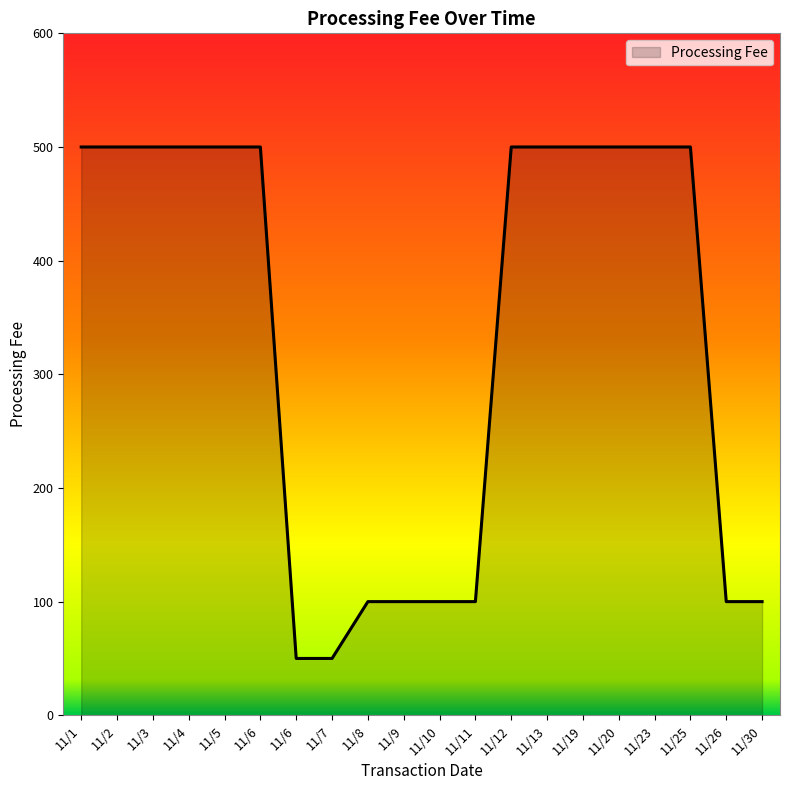

What is the greatest value displayed?

500